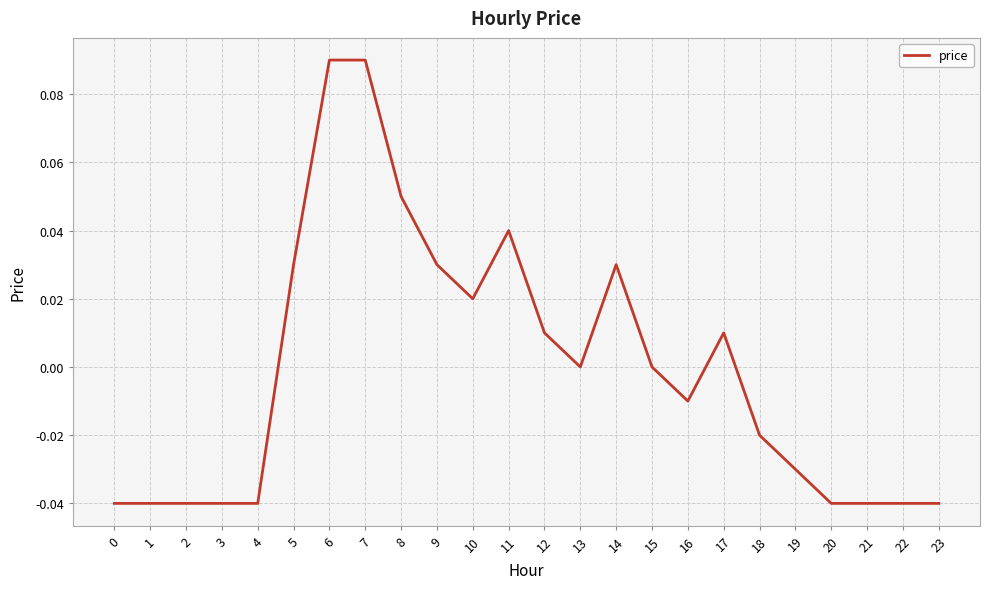

Is it true that the value at 20 is -0.0?

True